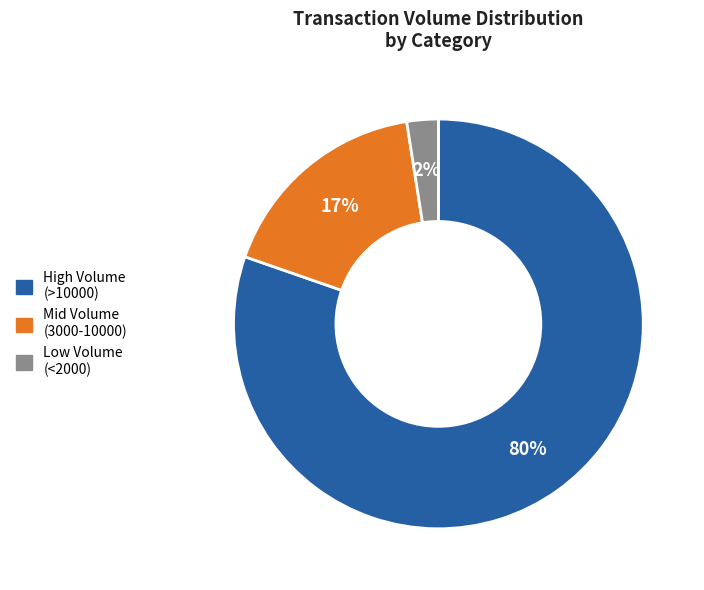

Does any single category account for the majority?

Yes